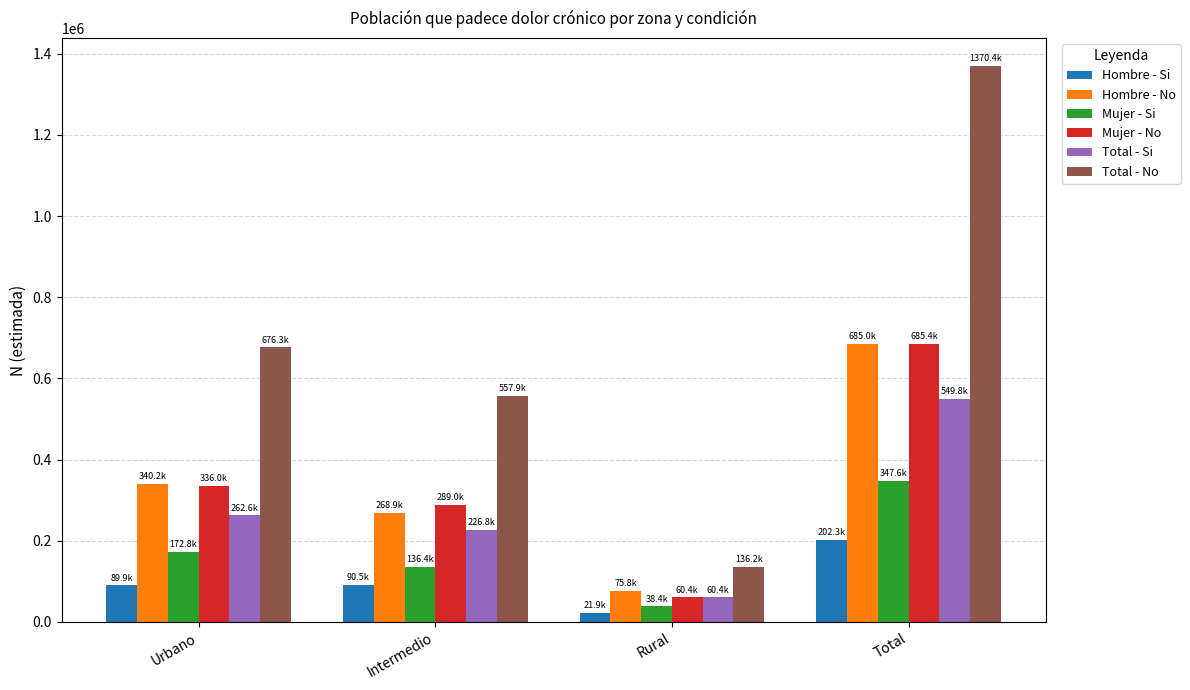

List the labels in order of Total - No value, smallest first.

Rural, Intermedio, Urbano, Total